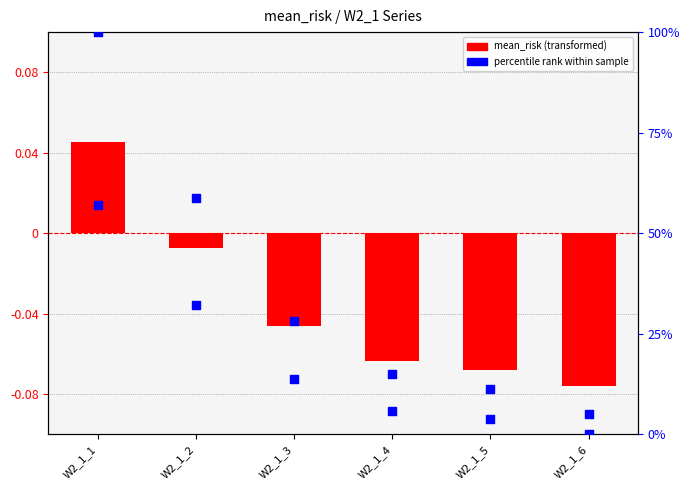

Which series contains the lowest Y value?

mean_risk